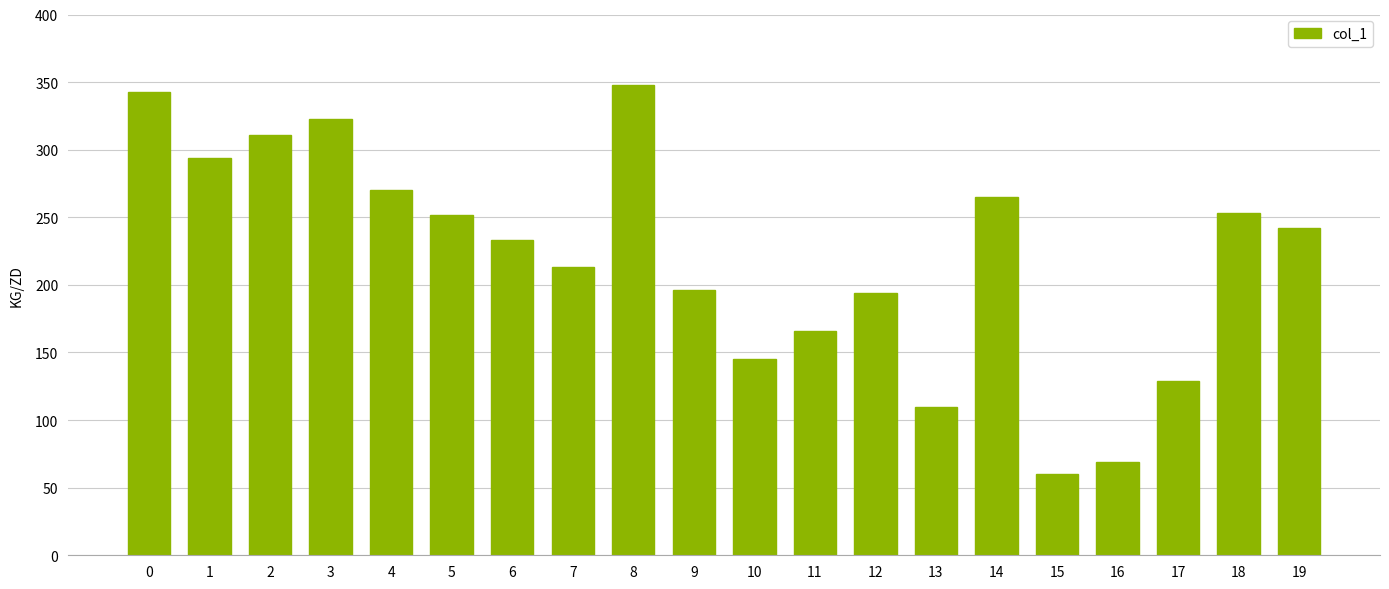

What is the change in value from 6 to 12?

-39